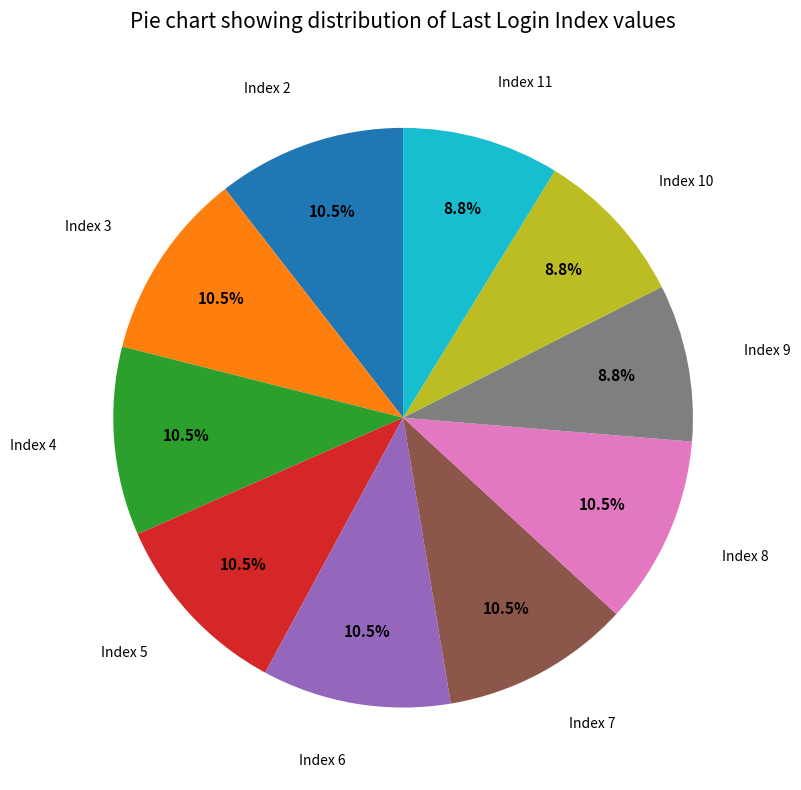

Does any single category account for the majority?

No